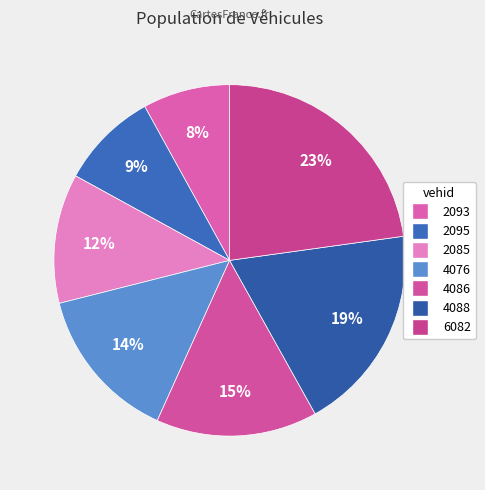

What percentage is the 4088 slice, to the nearest percent?

19%